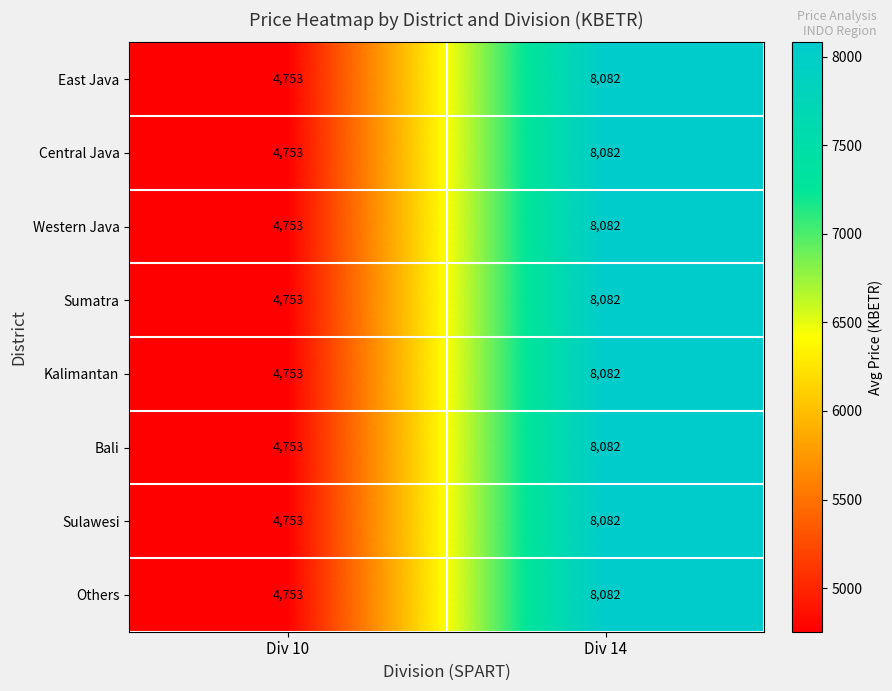

List the labels in order of Western Java value, largest first.

Div 14, Div 10